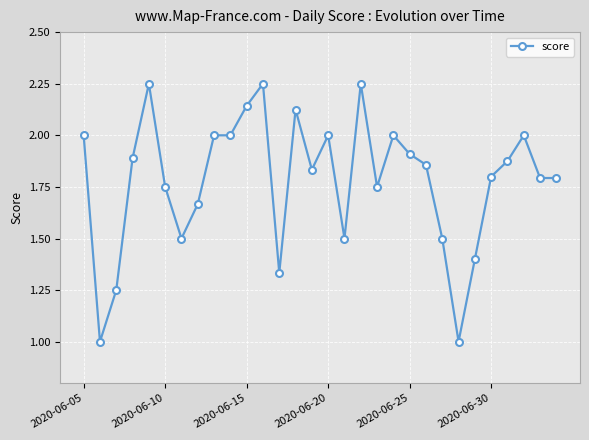

What is the smallest value displayed?

1.0